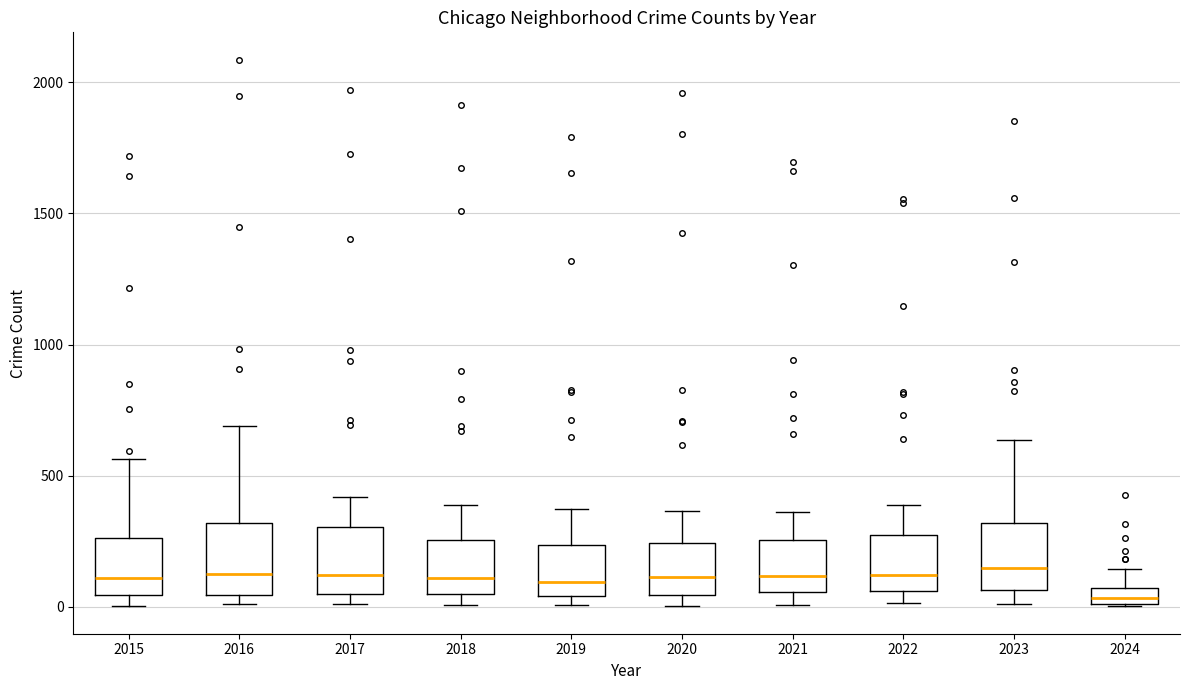

Where does the median line of the box at x = 2019 sit on the y-axis? The values are not printed on the chart, so give them approximately, as read against the axis.

100